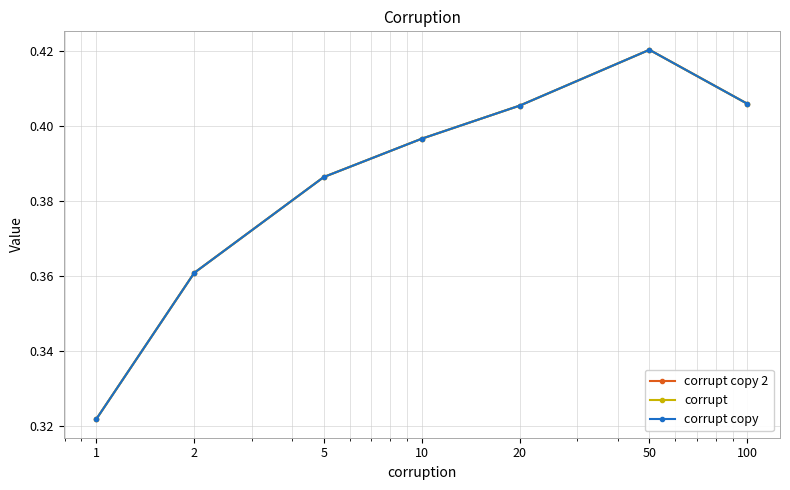

True or false: corrupt and corrupt copy intersect in this chart.

False